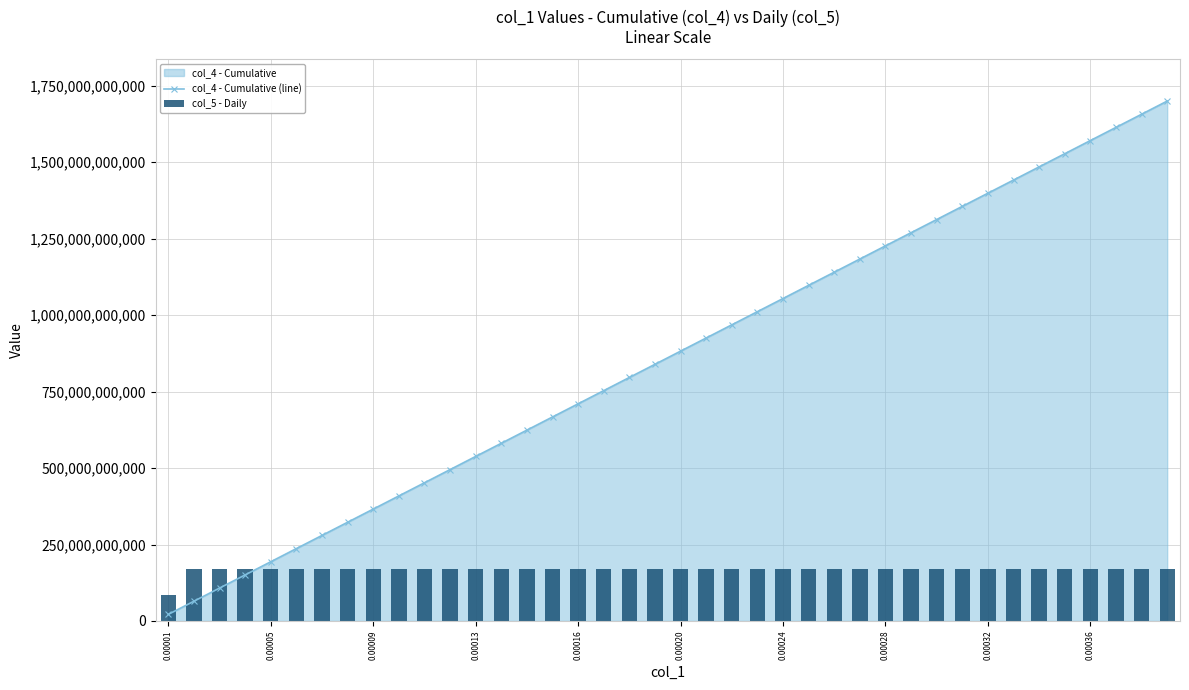

The value of col_4 - Cumulative (line) at 0.00036 is 465991181511.5. True or false?

False